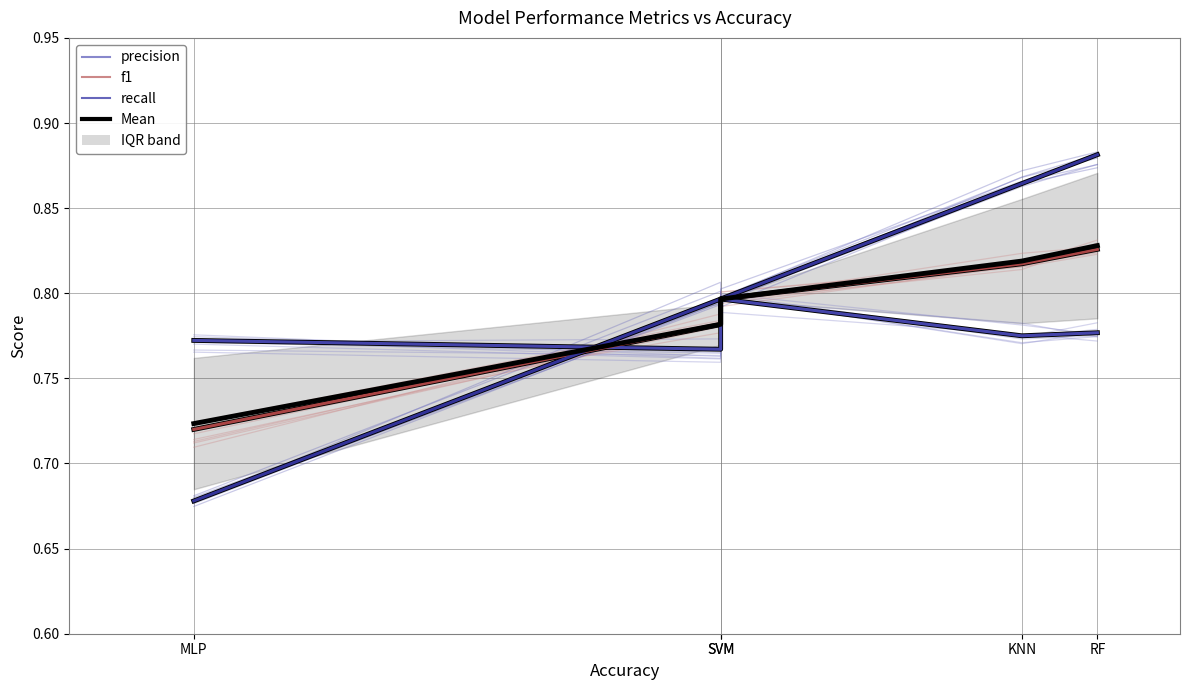

How many intersections are there between Mean and precision?

1